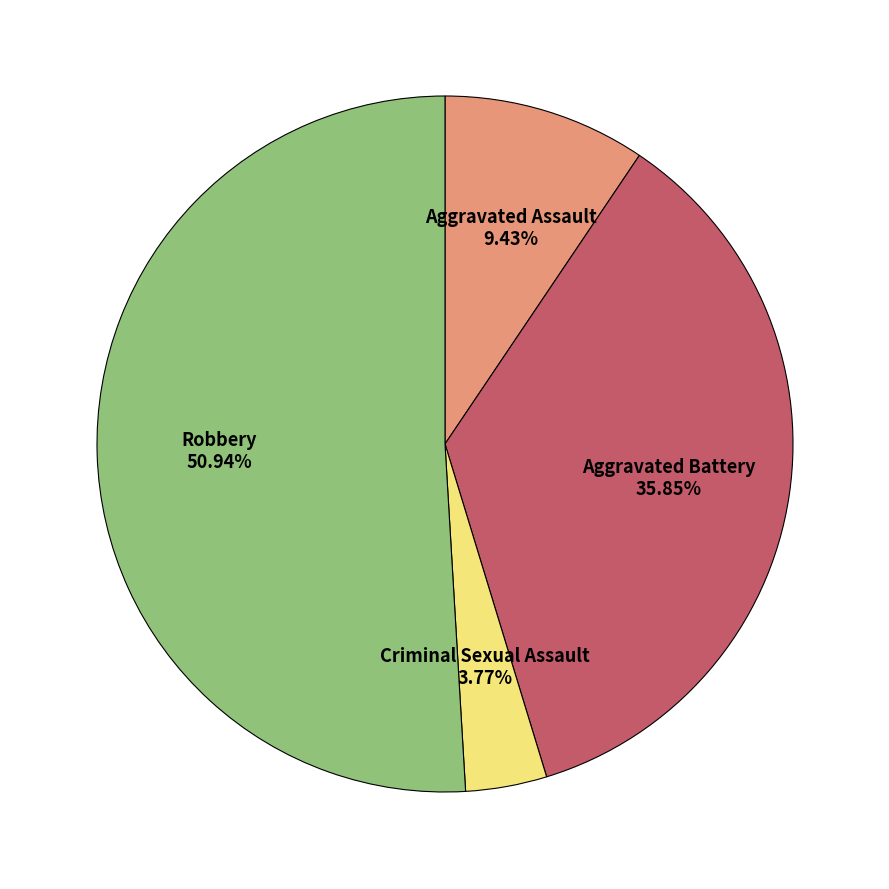

Is there any slice that represents more than half of the pie?

Yes